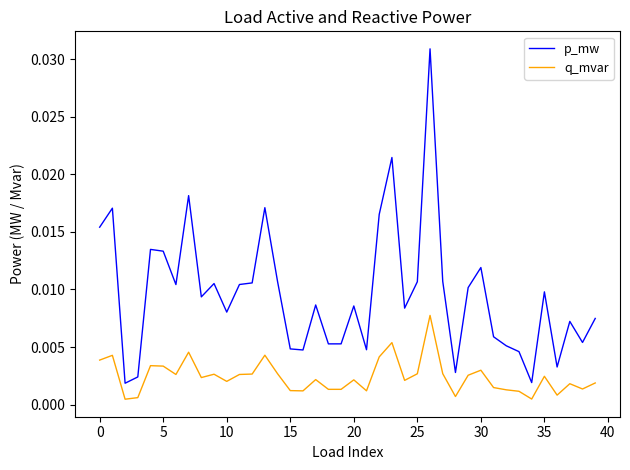

True or false: q_mvar and p_mw intersect in this chart.

False